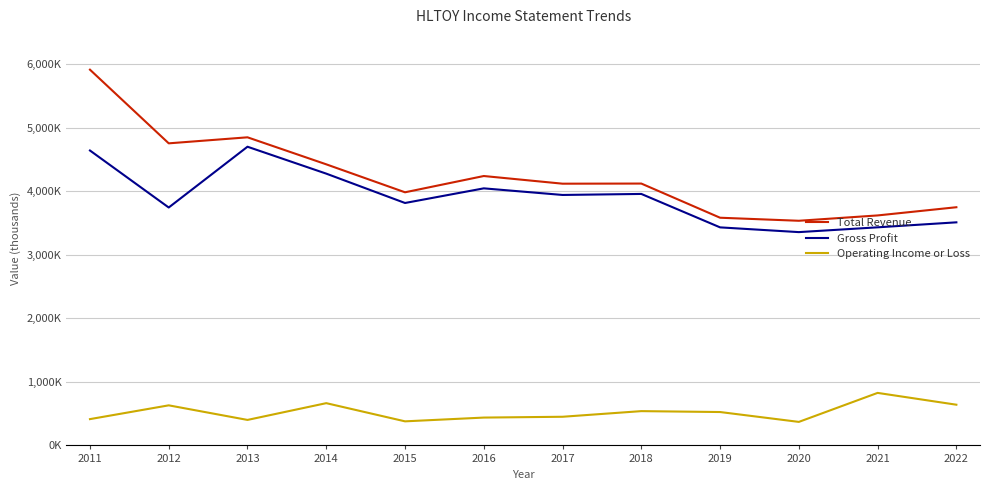

Which has a higher value, 2016 or 2013?

2013